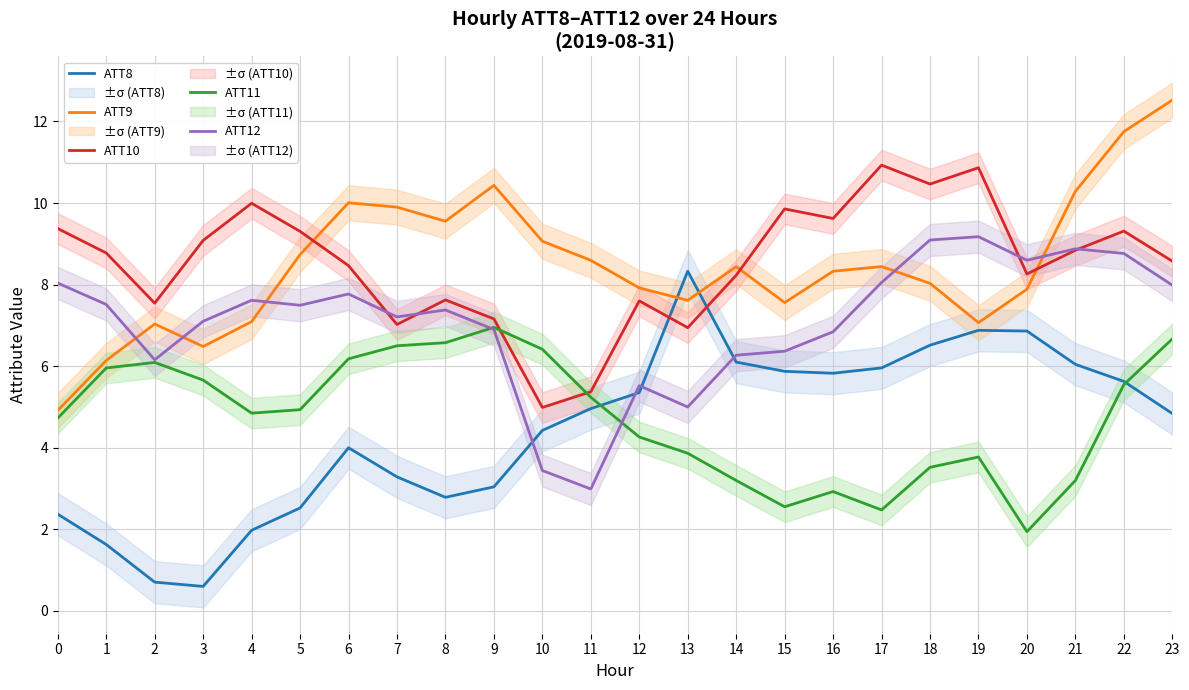

List the labels in order of ATT9 value, largest first.

23, 22, 9, 21, 6, 7, 8, 10, 5, 11, 17, 14, 16, 18, 12, 20, 13, 15, 4, 19, 2, 3, 1, 0